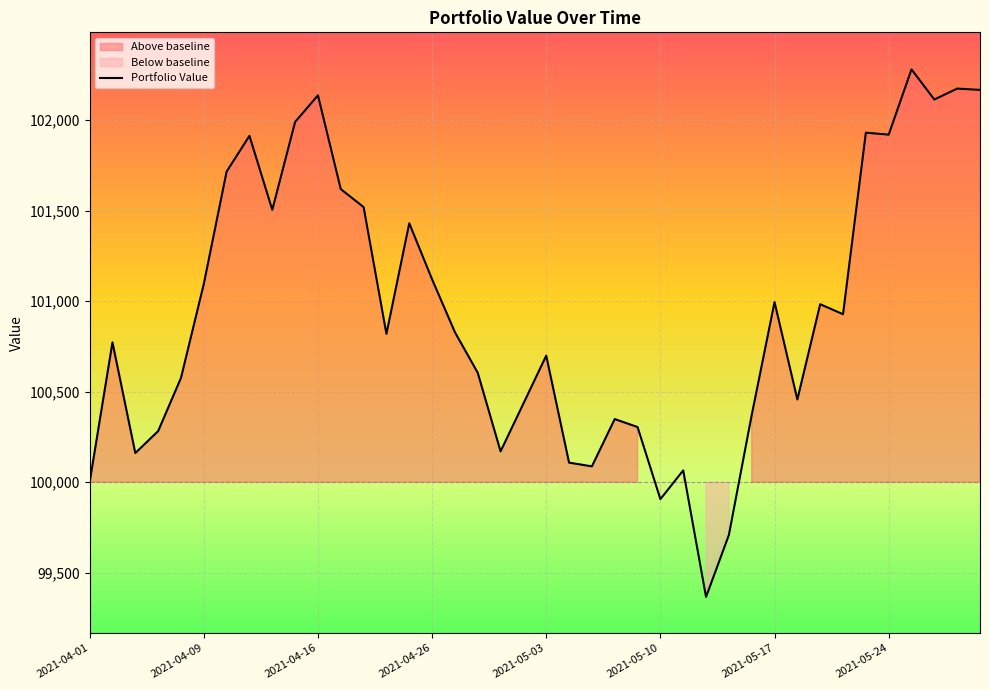

What is the maximum value for Portfolio Value?

102280.0